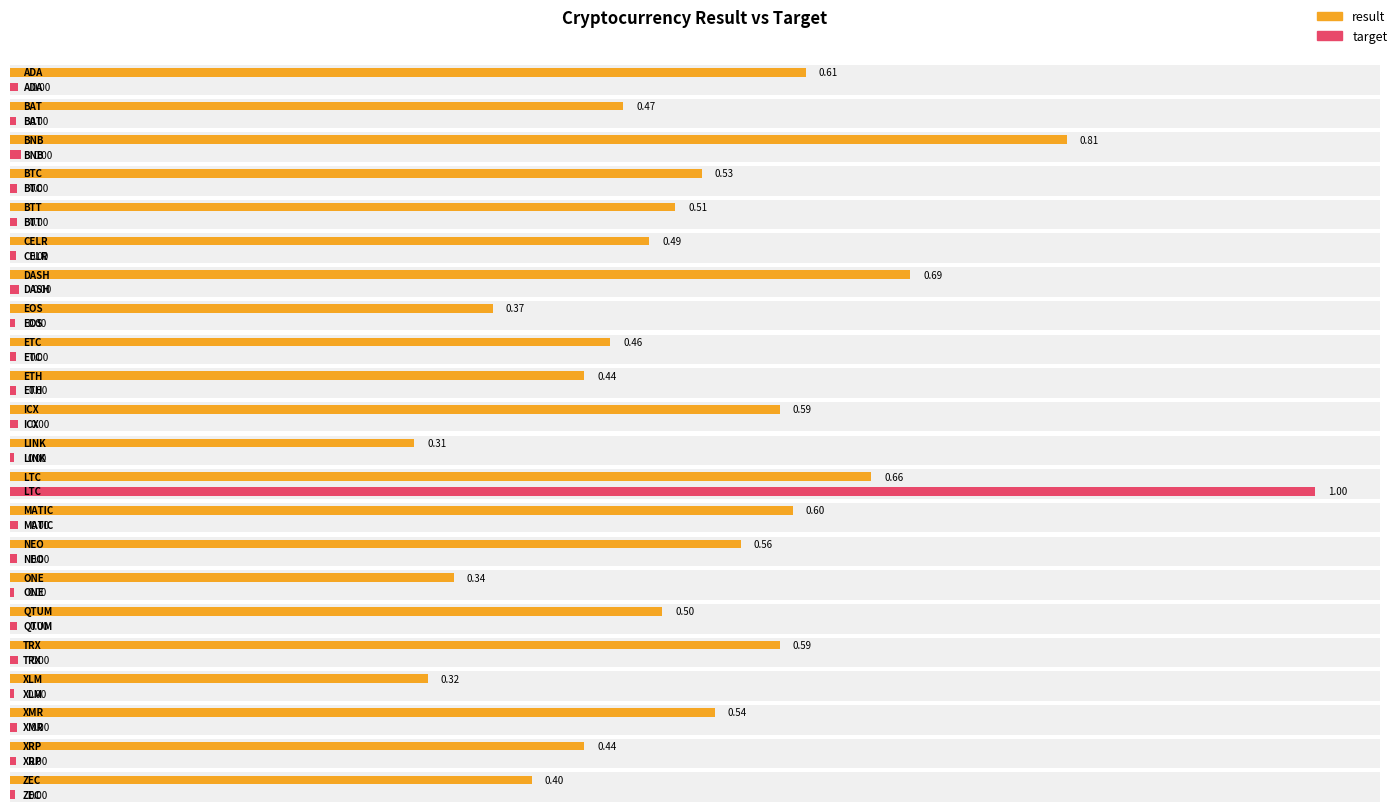

List the series in order of their overall mean, highest first.

result, target